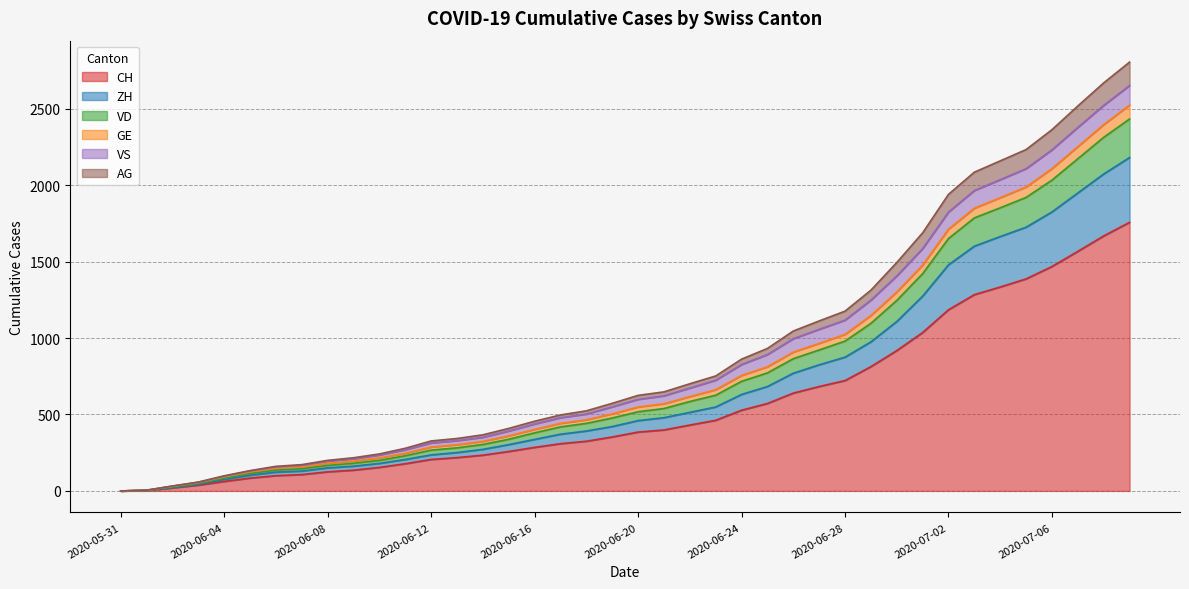

How many positive values does the GE series have?

39